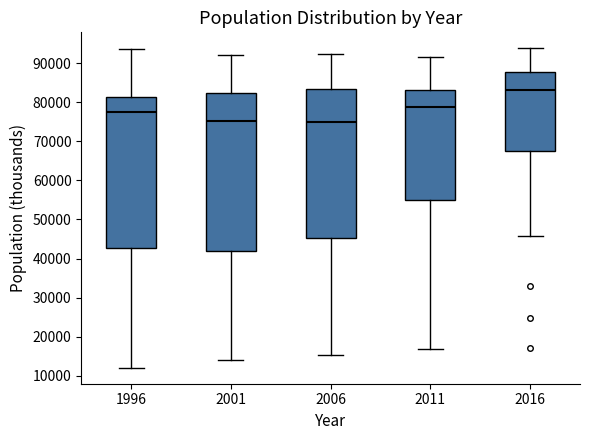

Which box is the tallest, from its lower edge to its upper edge?

2001